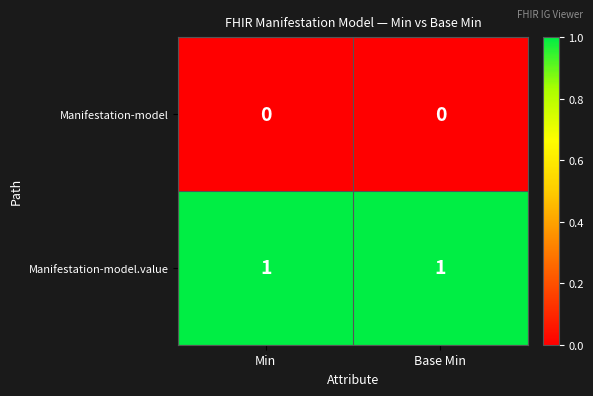

True or false: Manifestation-model has a value of 0 at Min.

True